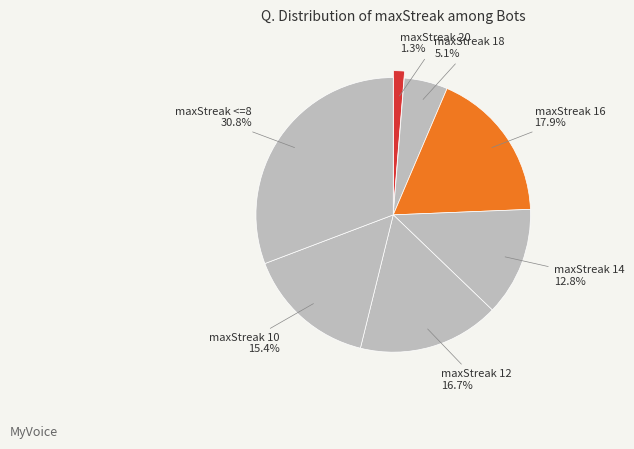

Count the number of slices in the pie.

7